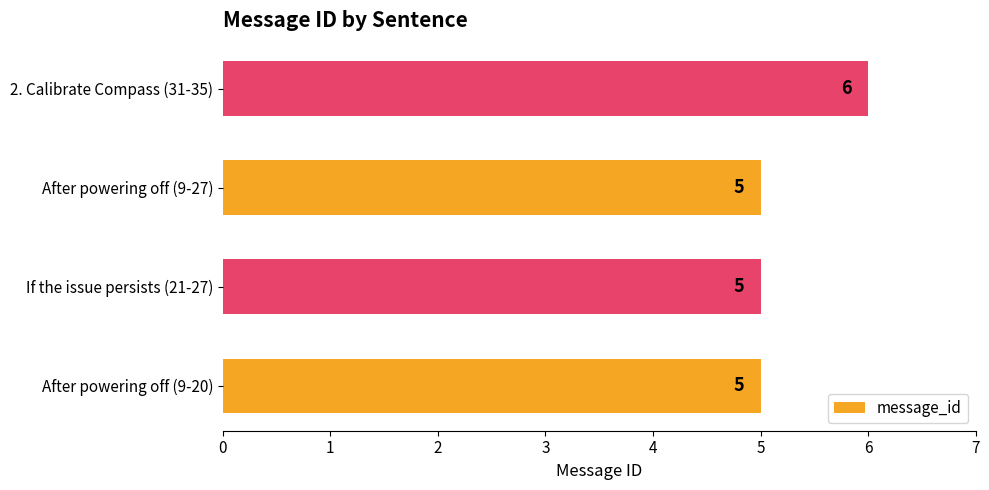

Reading bottom to top, list all the values displayed in this chart.

5	5	5	6